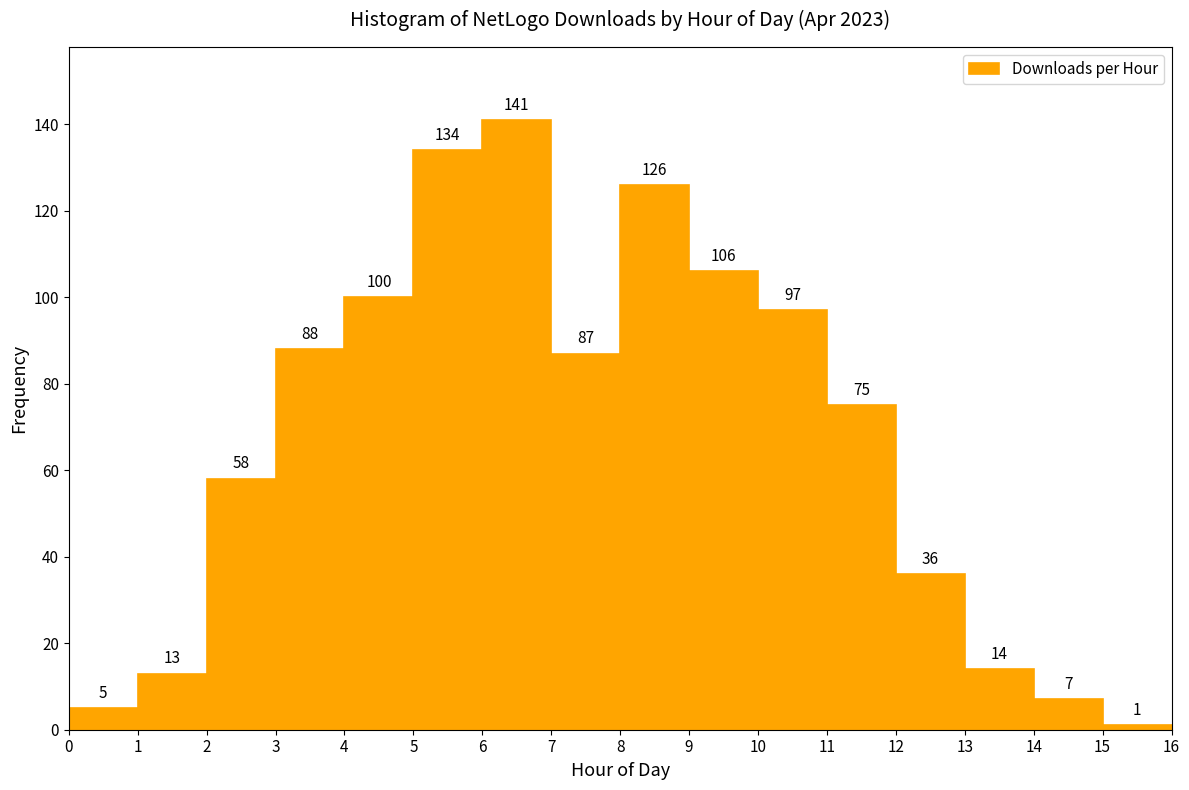

Reading left to right, transcribe this chart: for each bar, give the range it covers on the x-axis and its height.

0 to 1: 5
1 to 2: 13
2 to 3: 58
3 to 4: 88
4 to 5: 100
5 to 6: 134
6 to 7: 141
7 to 8: 87
8 to 9: 126
9 to 10: 106
10 to 11: 97
11 to 12: 75
12 to 13: 36
13 to 14: 14
14 to 15: 7
15 to 16: 1